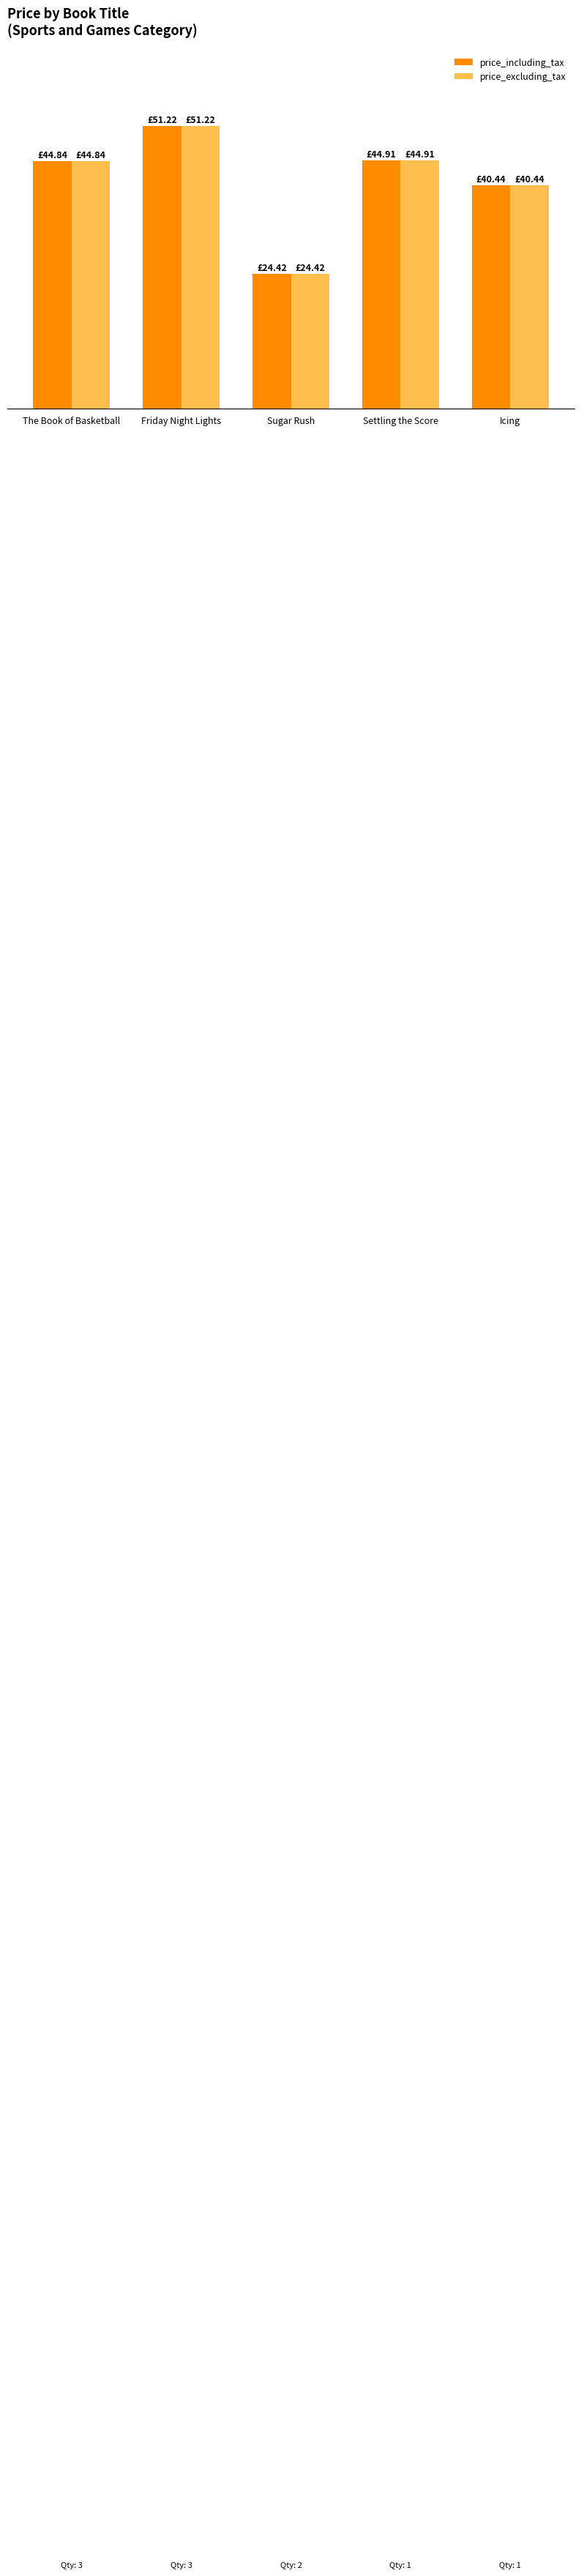

The value of price_excluding_tax at Sugar Rush is 24.4. True or false?

True